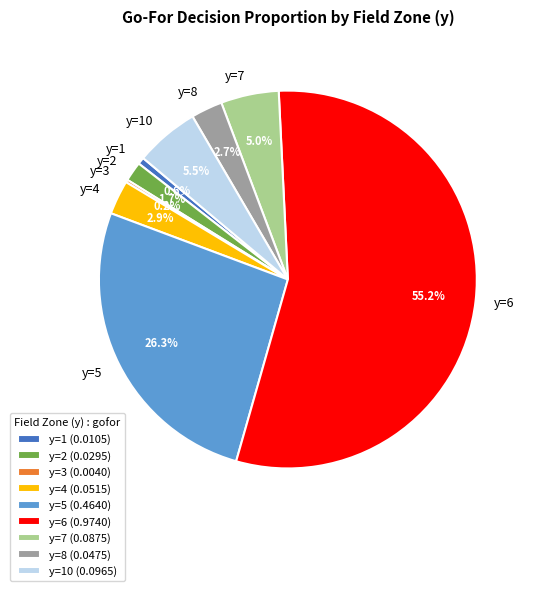

What percentage do y=8 and y=5 together represent?

29.0%